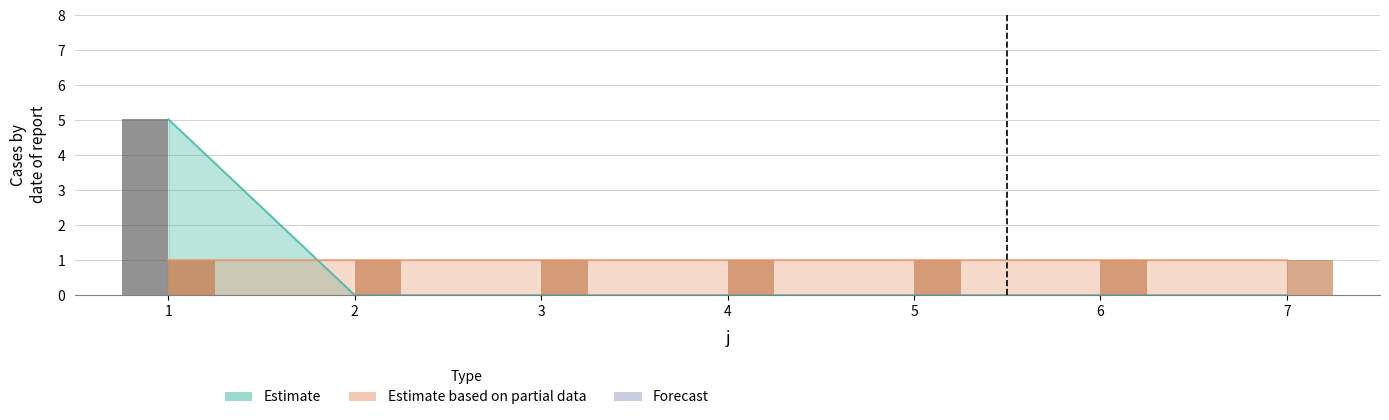

At which label is the value closest to 2?

2